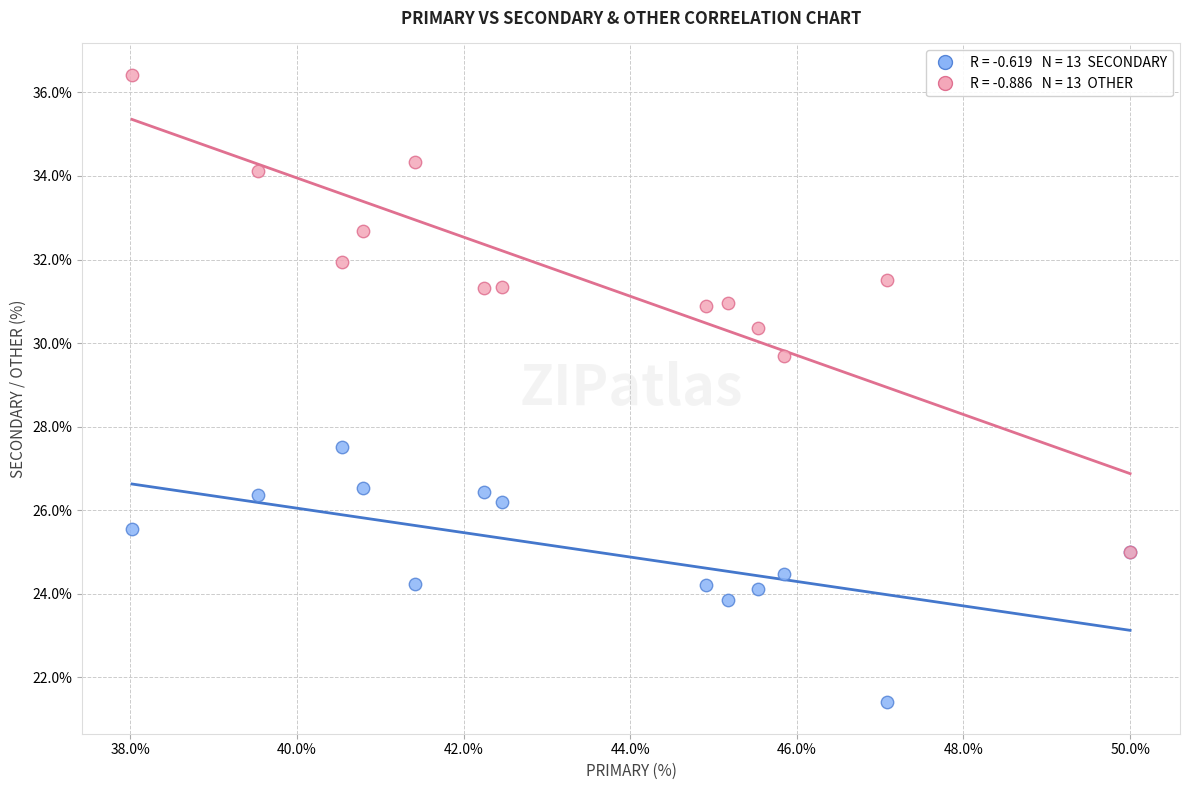

Across all series, what Y value is closest to 28?

27.5